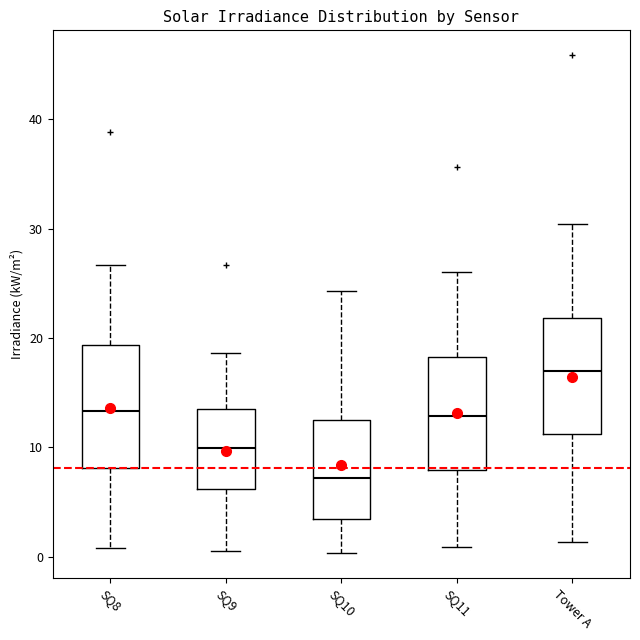

Where does the upper whisker of the box for SQ10 end on the y-axis? The values are not printed on the chart, so give them approximately, as read against the axis.

24